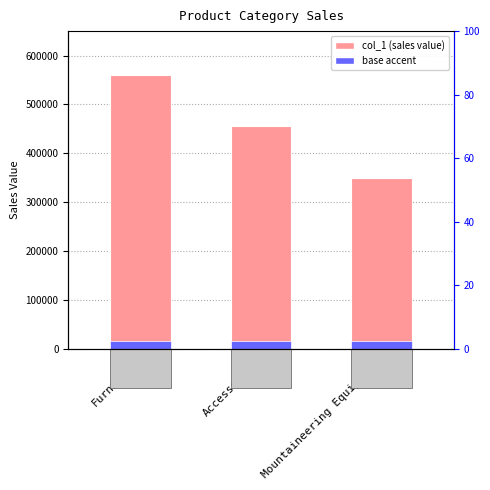

What is the label of the 1st bar from the left?

Furniture